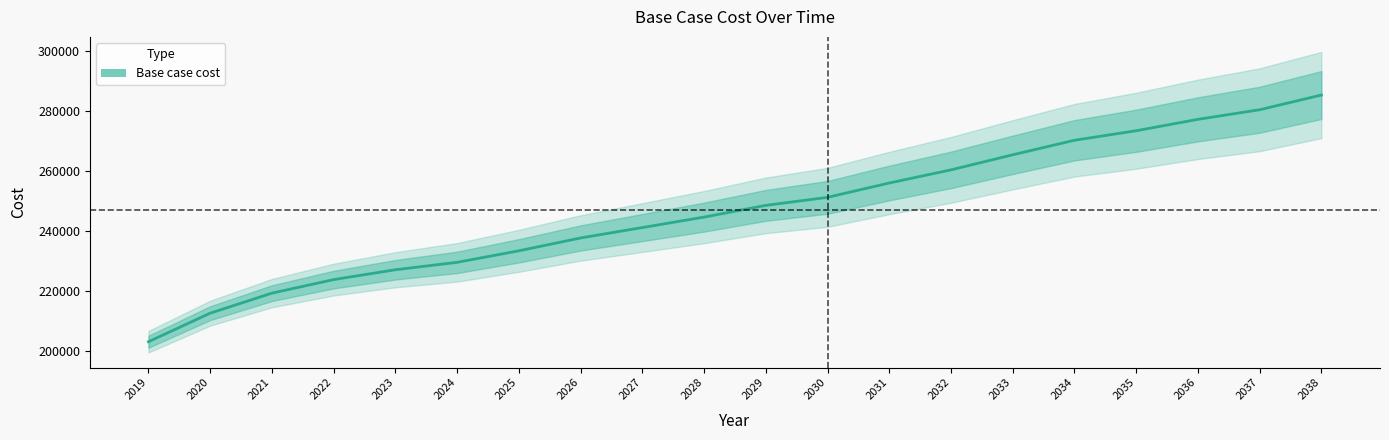

What is the ratio of the value at 2021 to the value at 2023?

1.0